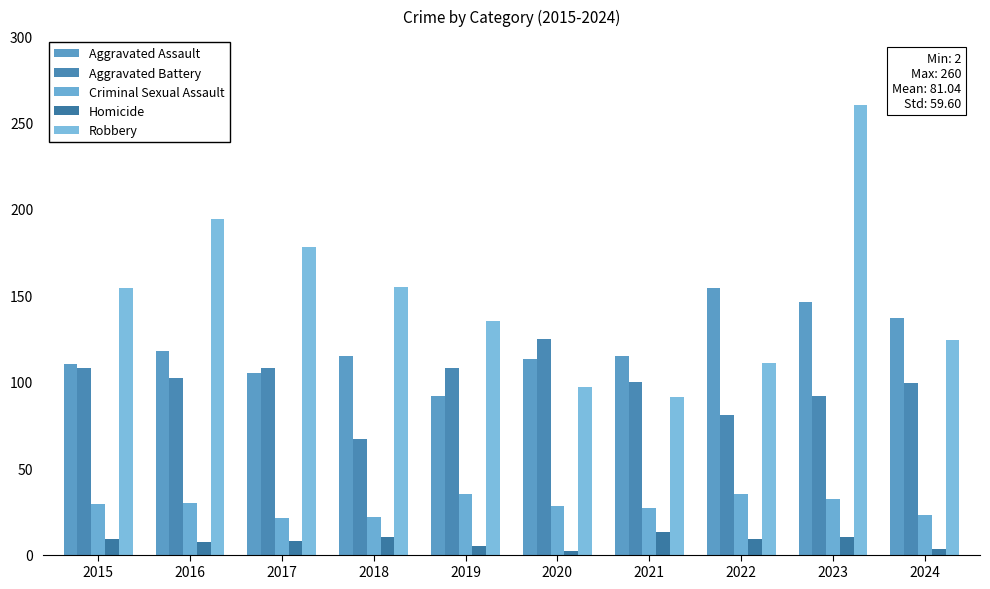

Is it true that Robbery equals 70 at 2015?

False